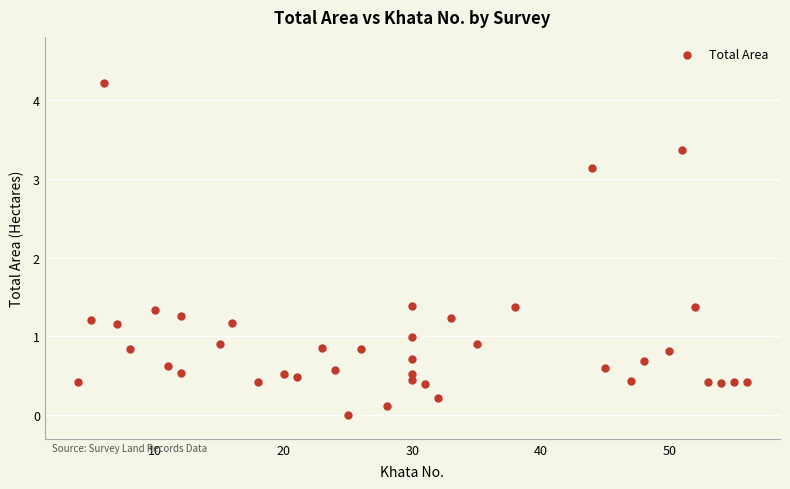

What is the range of Y values (max minus min)?

4.2